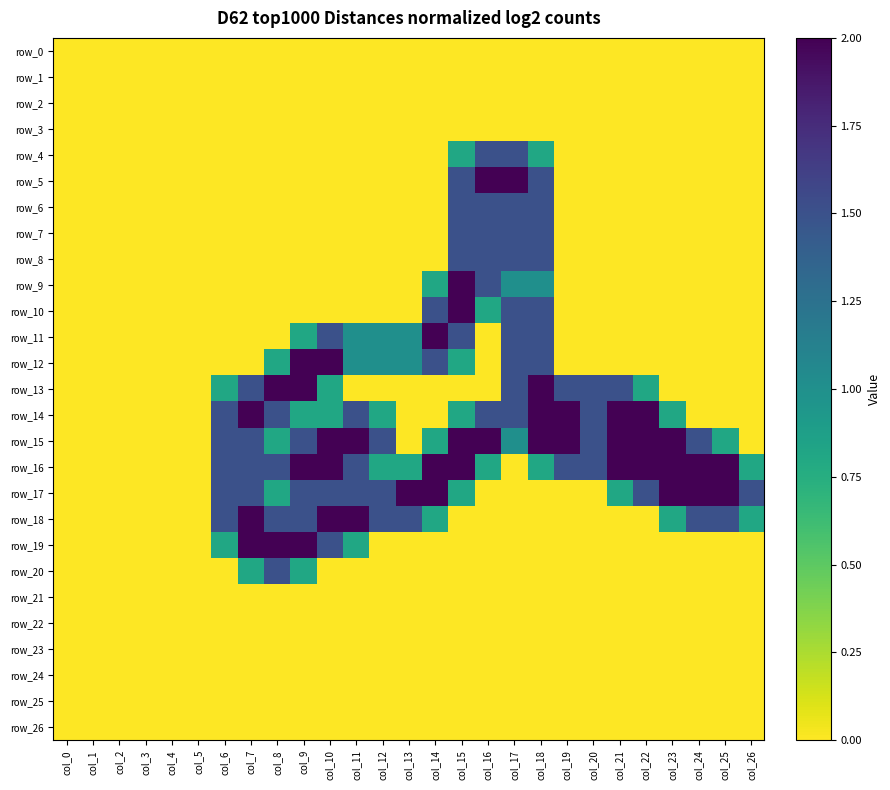

How many categories are shown in the chart?

27